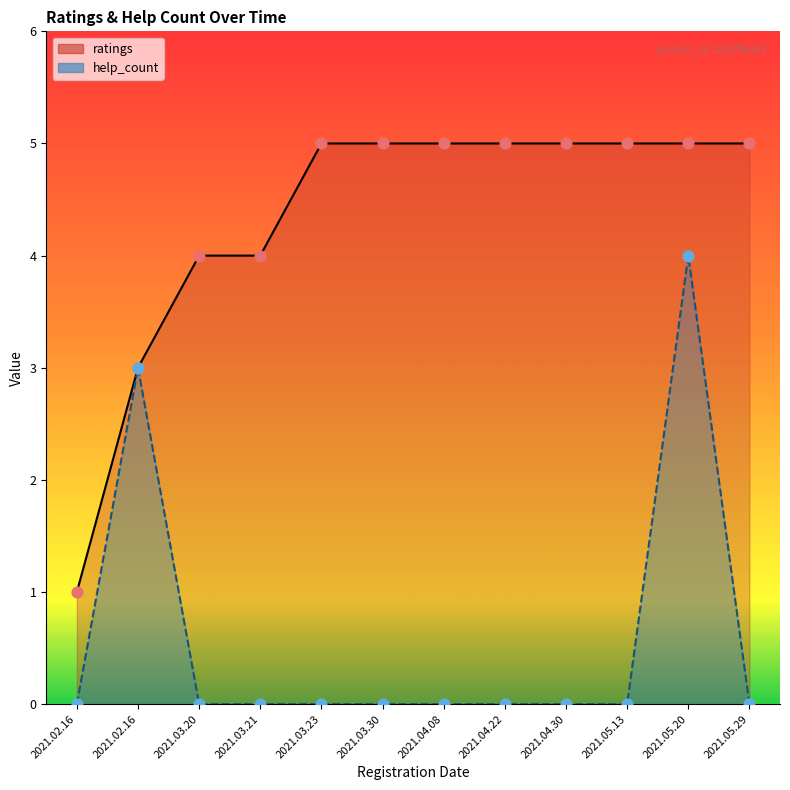

Which series reaches the minimum Y coordinate?

help_count